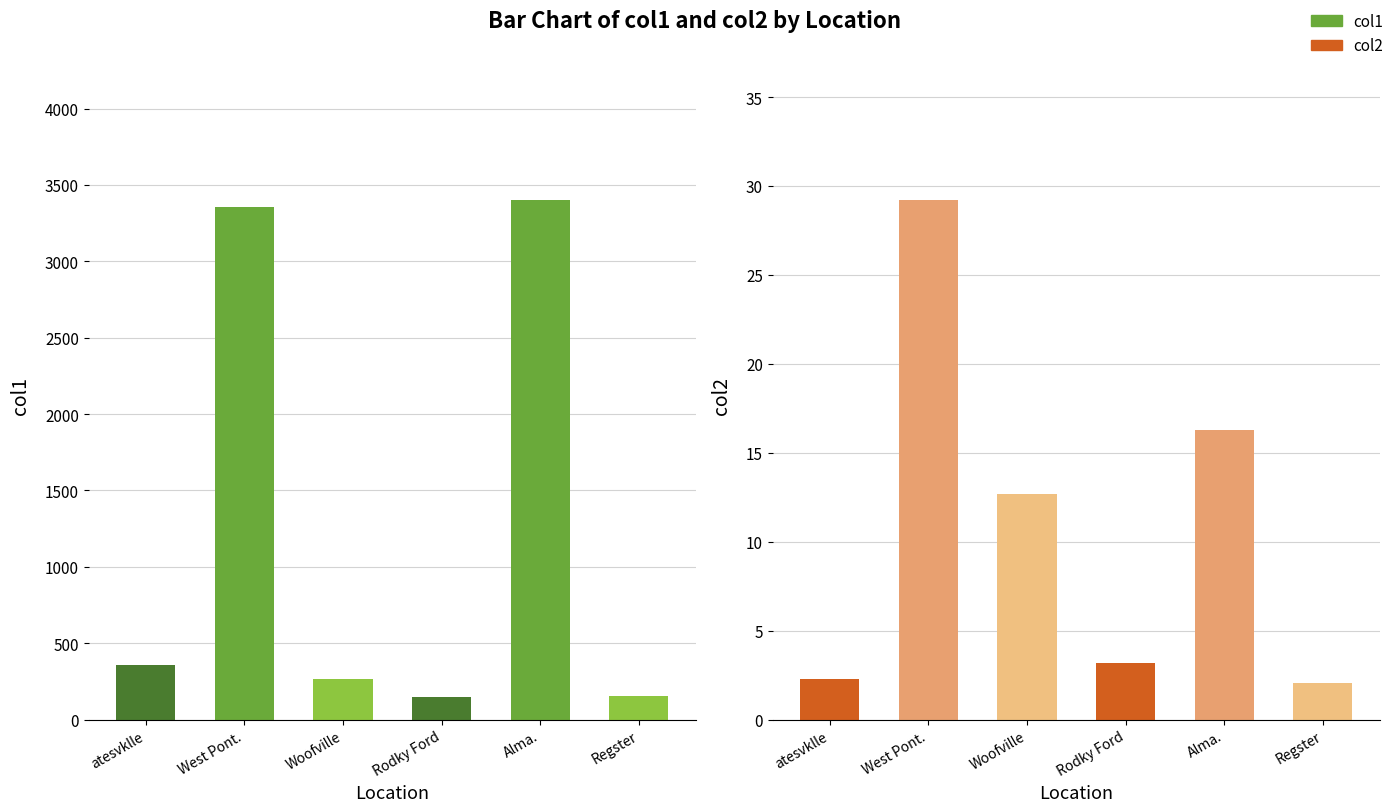

At which label is col1 closest to 1773?

atesvklle